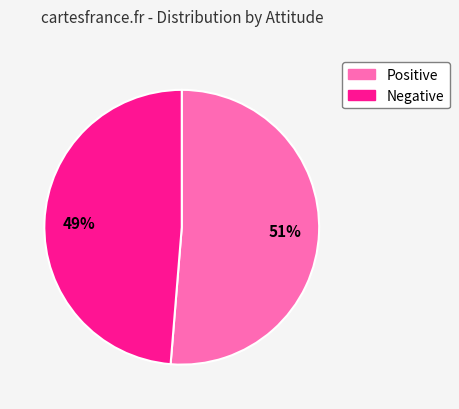

What percentage is the Positive slice, to the nearest percent?

51%